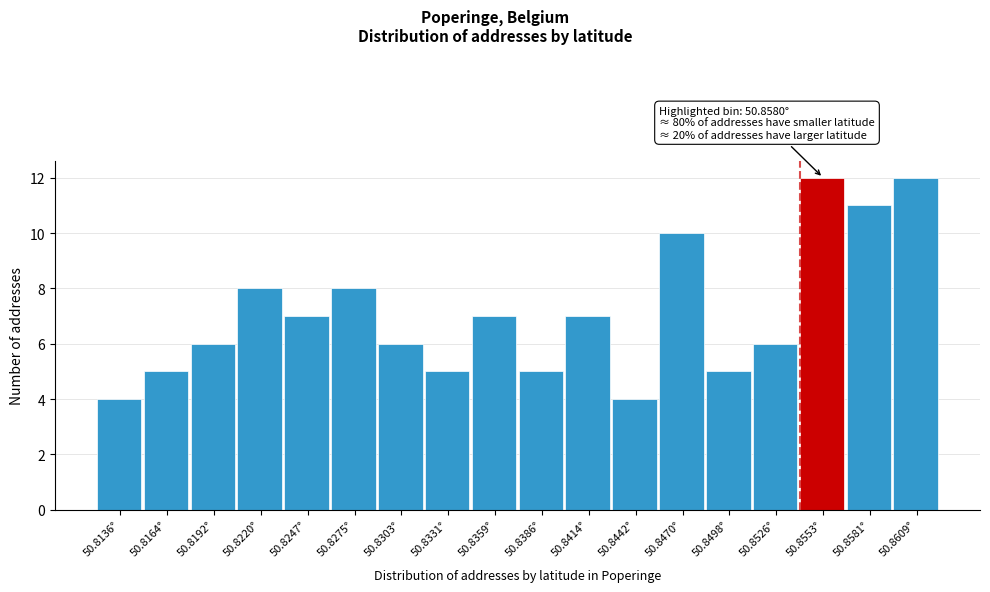

Reading left to right, transcribe all the data shown in this chart.

4	5	6	8	7	8	6	5	7	5	7	4	10	5	6	12	11	12